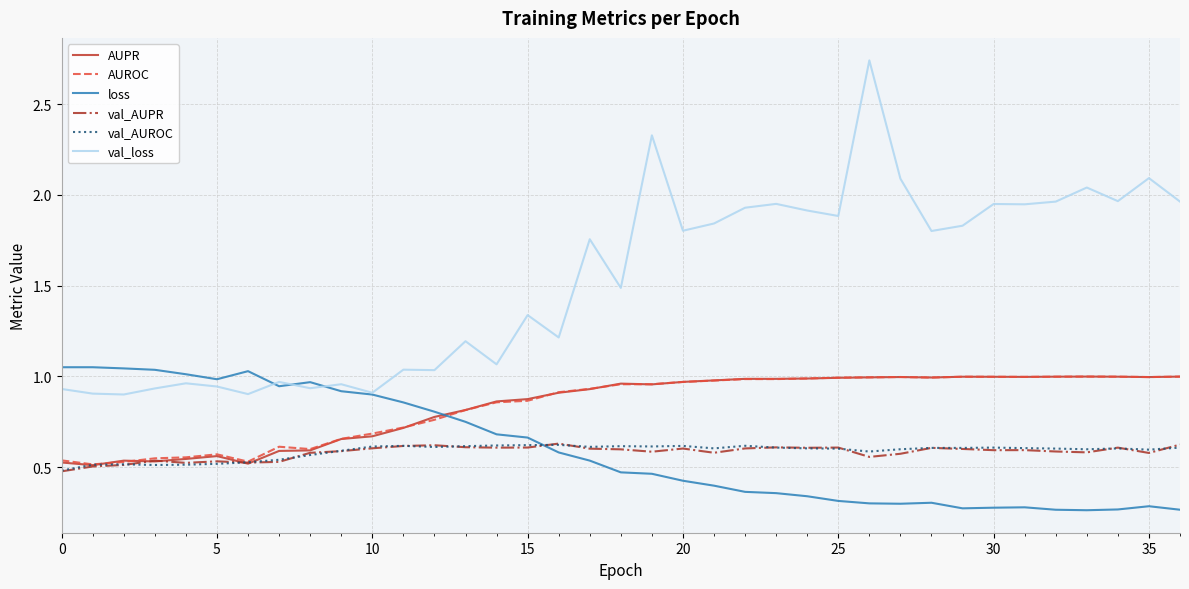

True or false: AUPR and val_loss intersect in this chart.

False